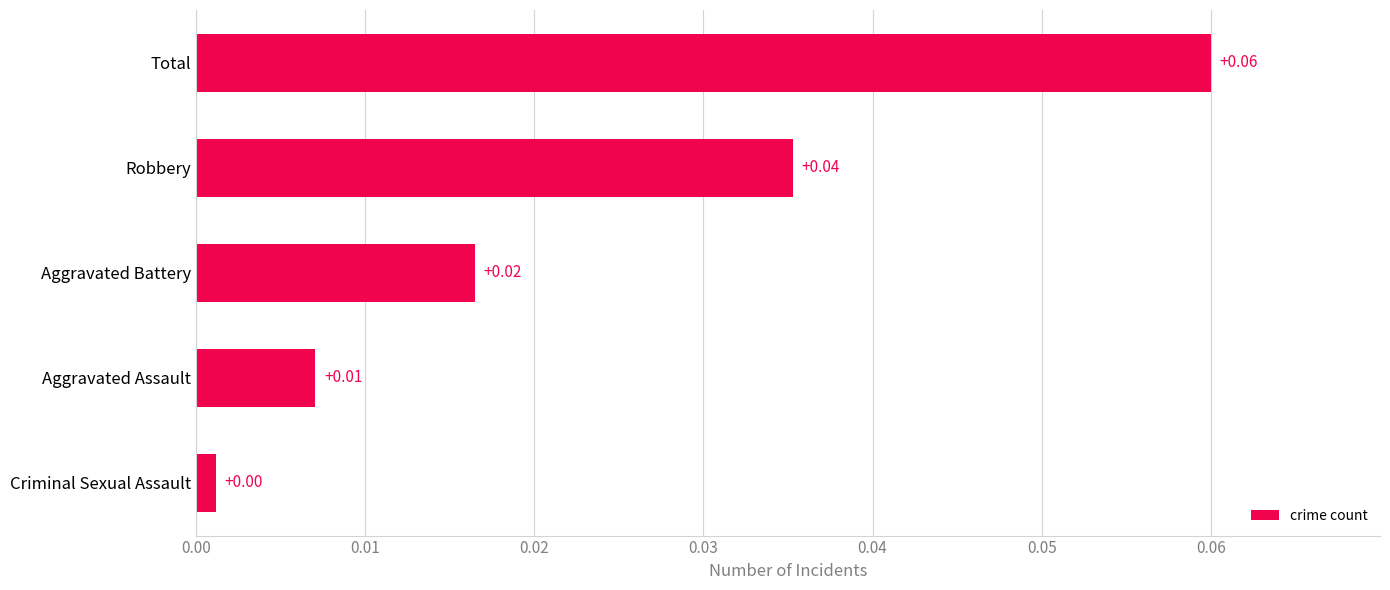

Where is the data nearest to the value 0?

Criminal Sexual Assault